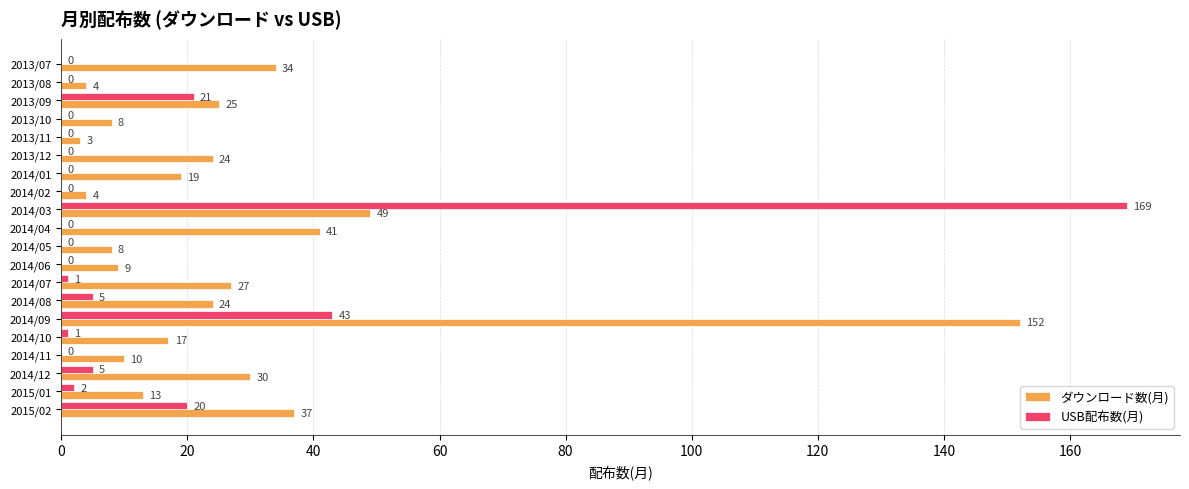

At which category is the sum across all series the highest?

2014/03